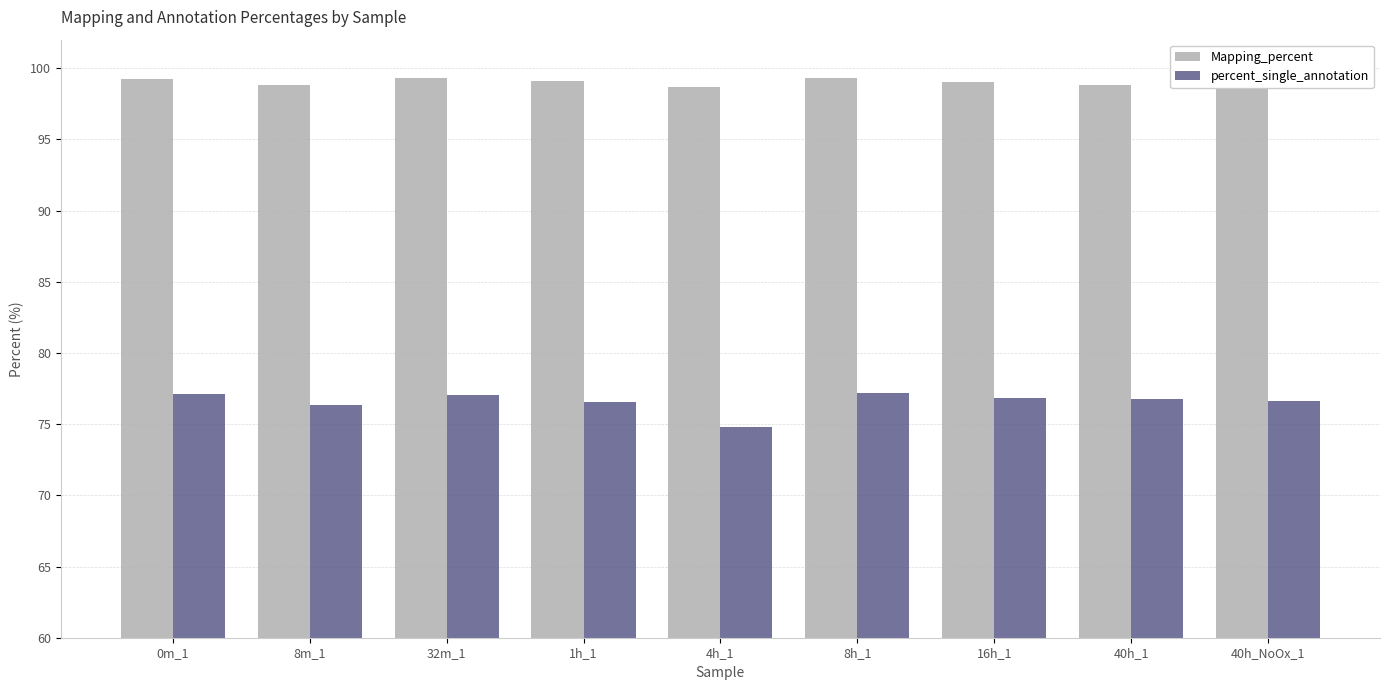

What is the difference between the Mapping_percent values at 8h_1 and 16h_1?

0.2